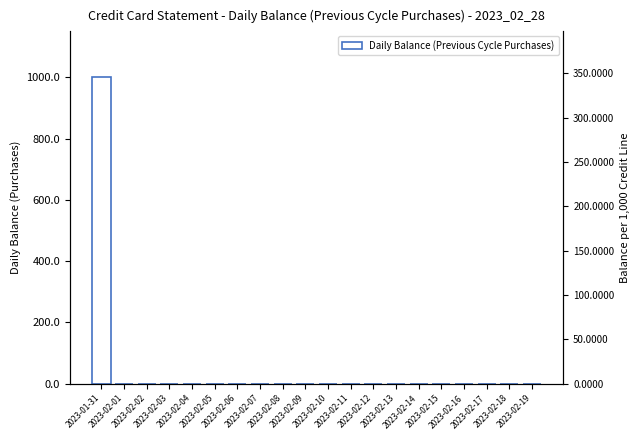

Which has a higher value, 2023-02-05 or 2023-02-08?

2023-02-05